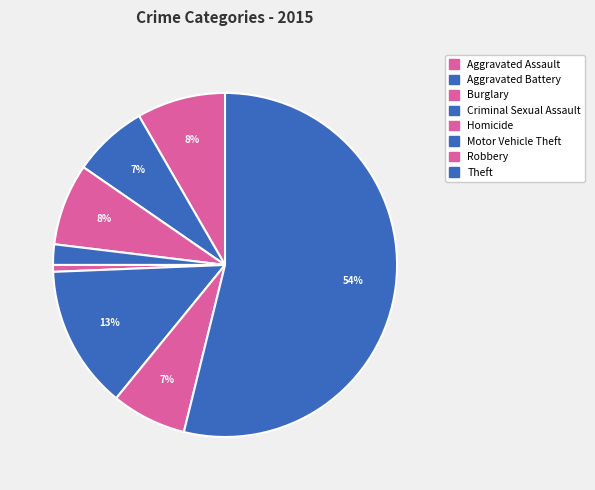

To the nearest percent, what portion does Motor Vehicle Theft represent?

13%